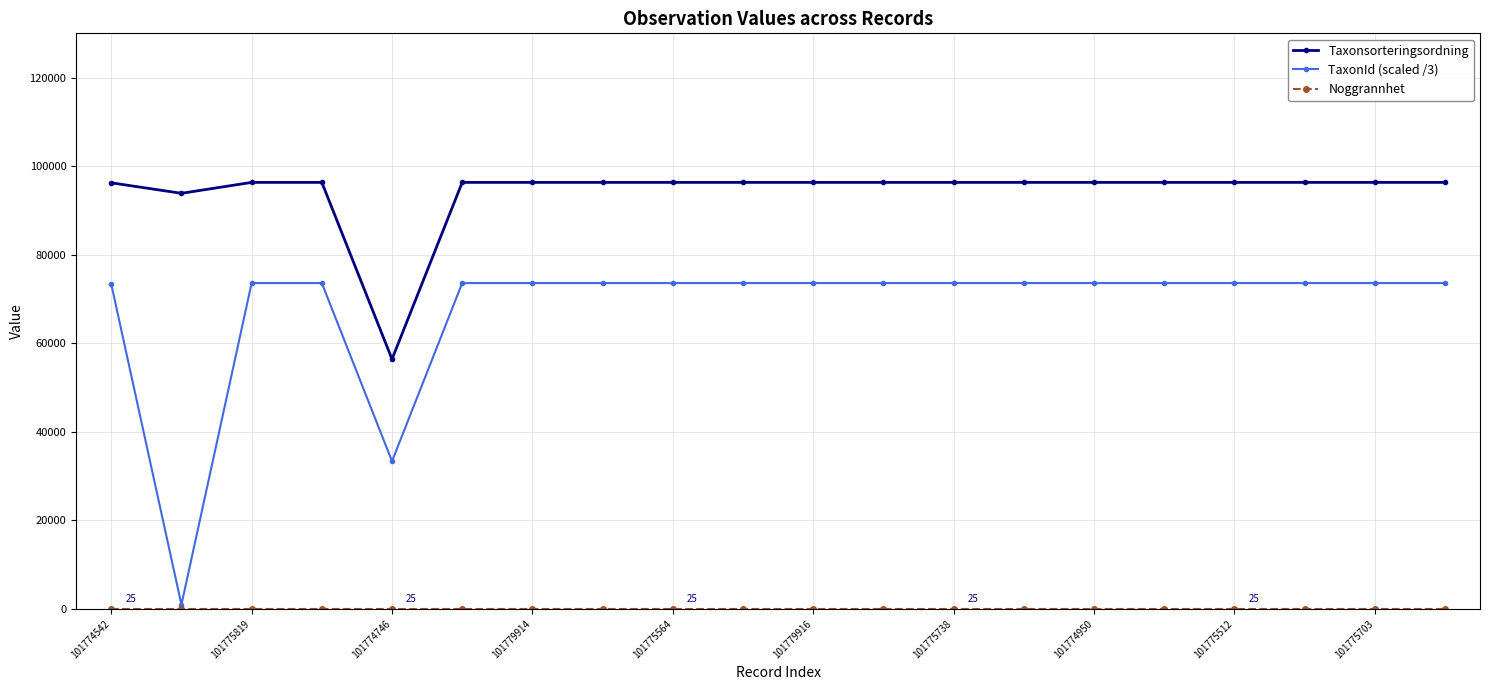

Which series has the widest spread of values?

TaxonId (scaled /3)